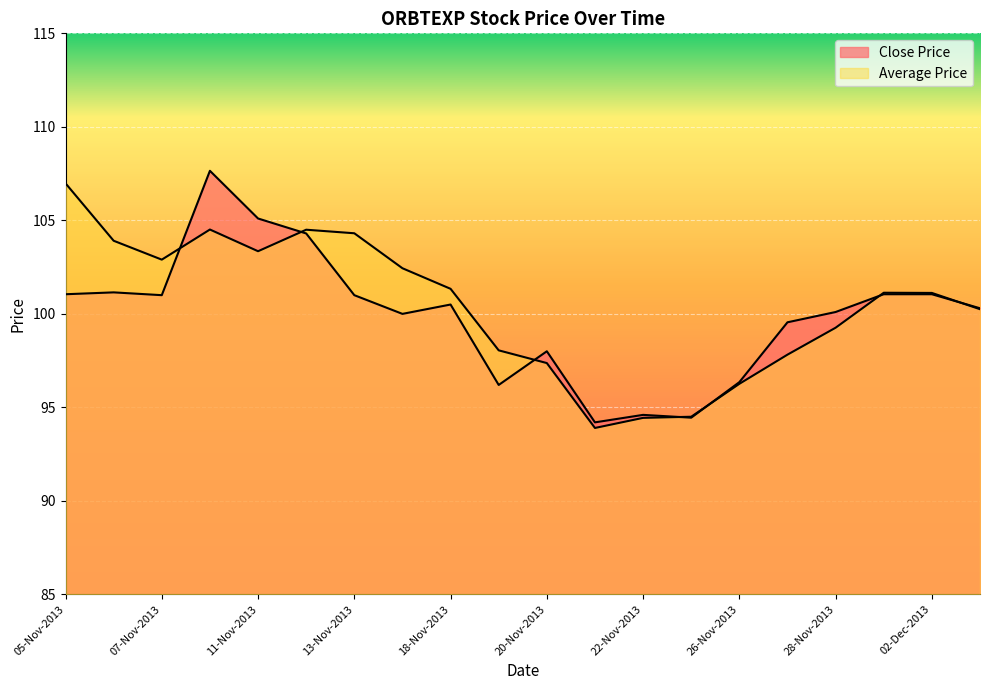

What is the total value across all series at 11-Nov-2013?

208.4